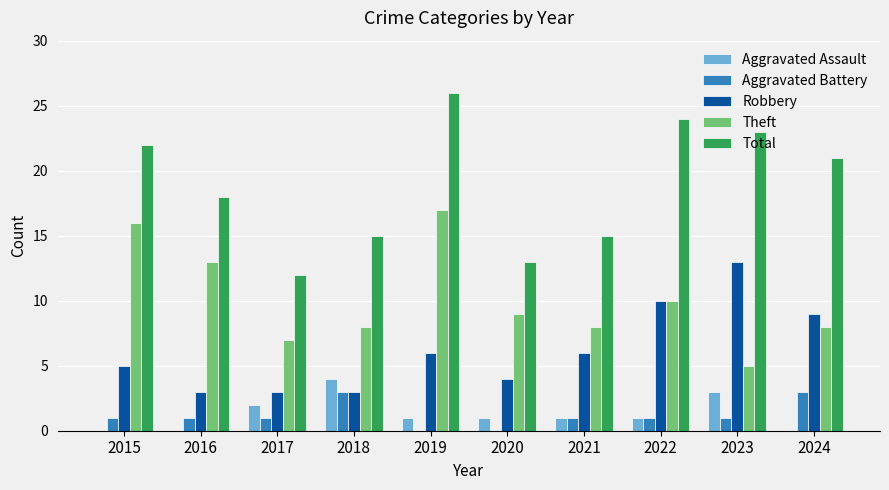

Reading left to right, what are all the values shown in this chart?

Aggravated Assault: 0	0	2	4	1	1	1	1	3	0
Aggravated Battery: 1	1	1	3	0	0	1	1	1	3
Robbery: 5	3	3	3	6	4	6	10	13	9
Theft: 16	13	7	8	17	9	8	10	5	8
Total: 22	18	12	15	26	13	15	24	23	21